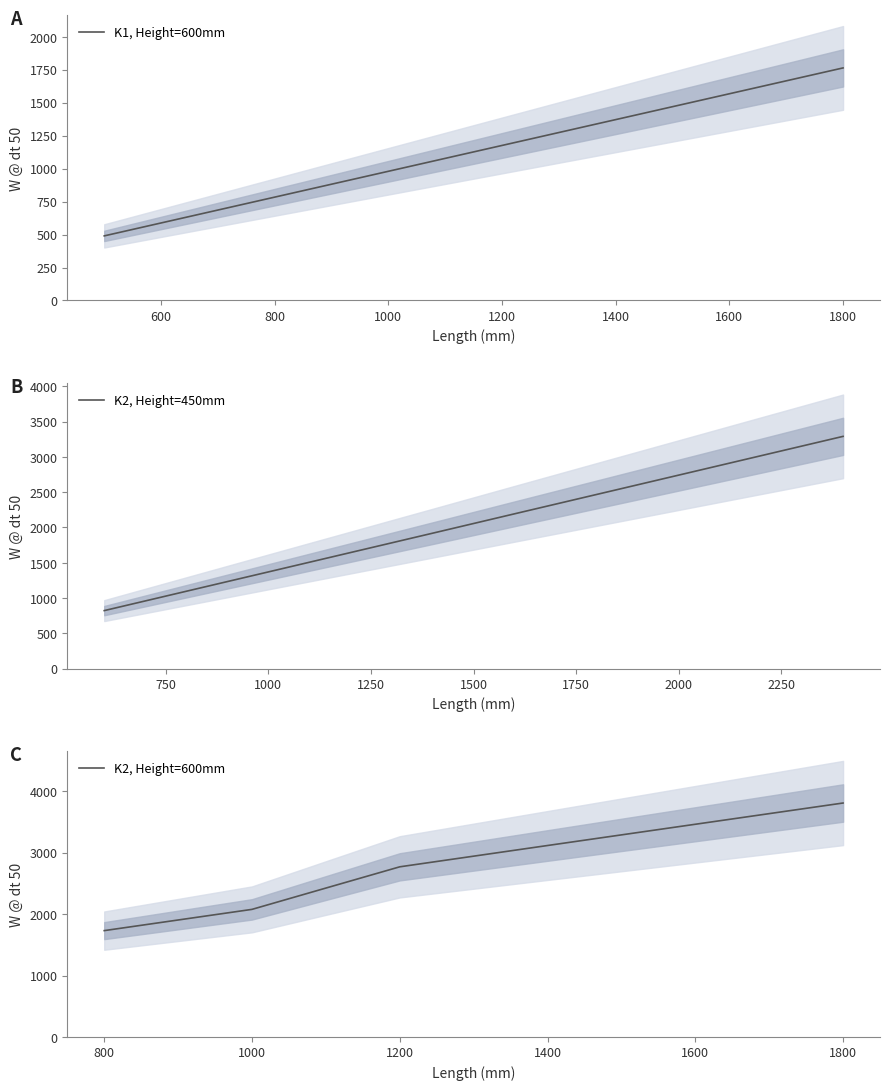

The value of K1, Height=600mm at 1200 is 1176. True or false?

True